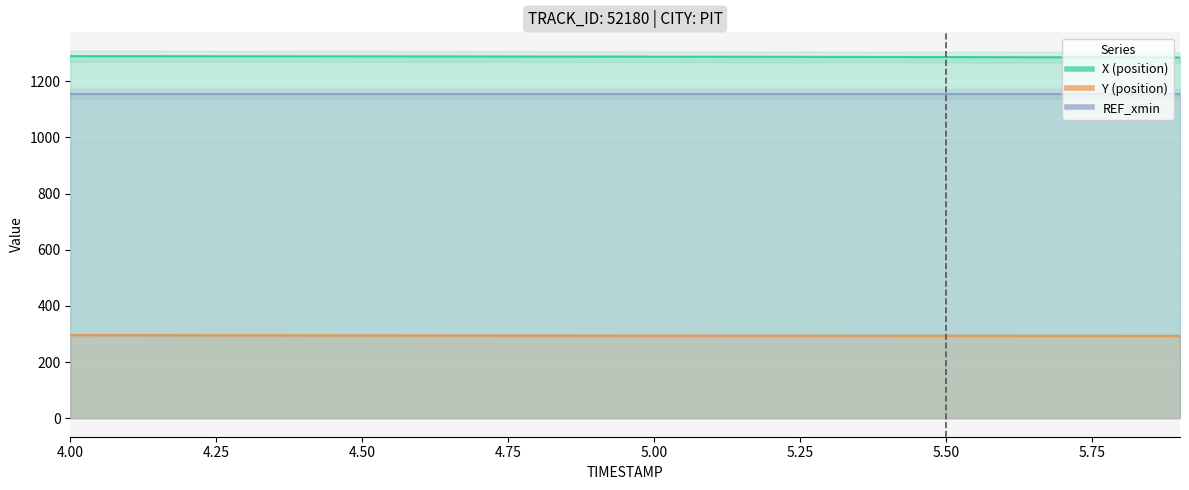

Which series has the widest spread of values?

X